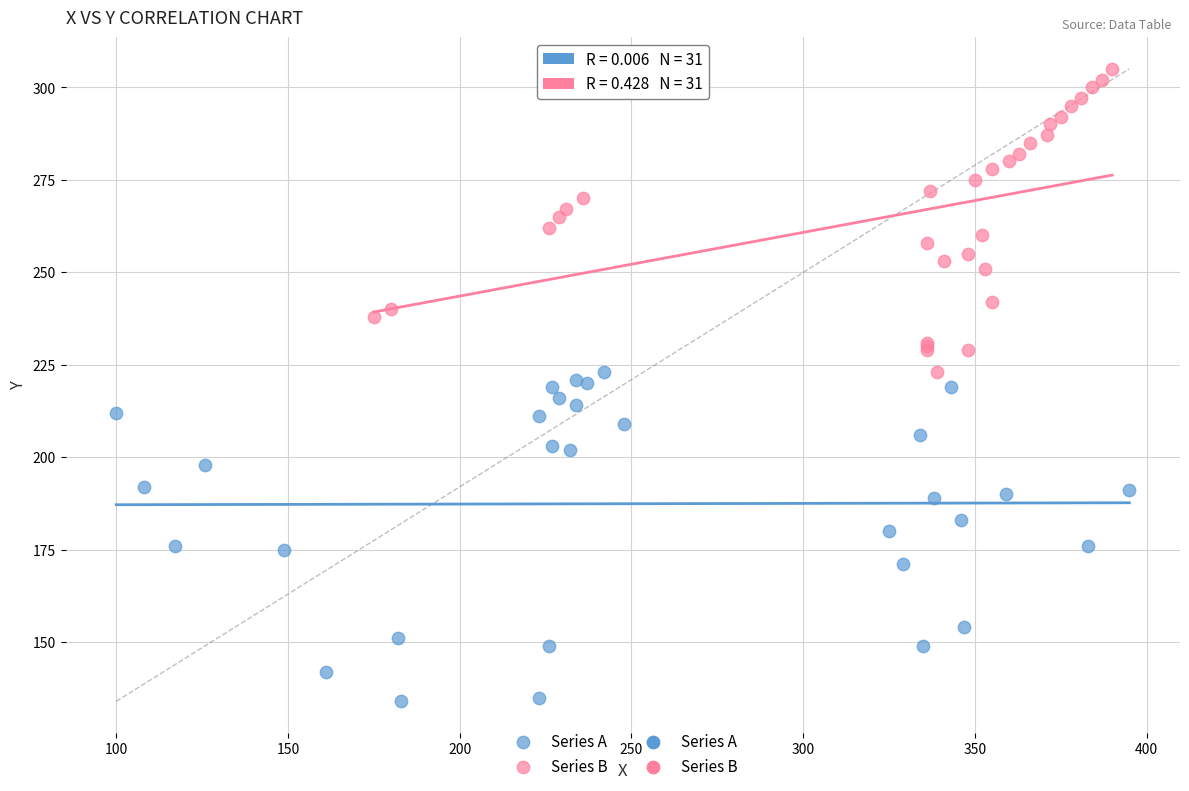

Which series has the widest spread of Y values?

Series A